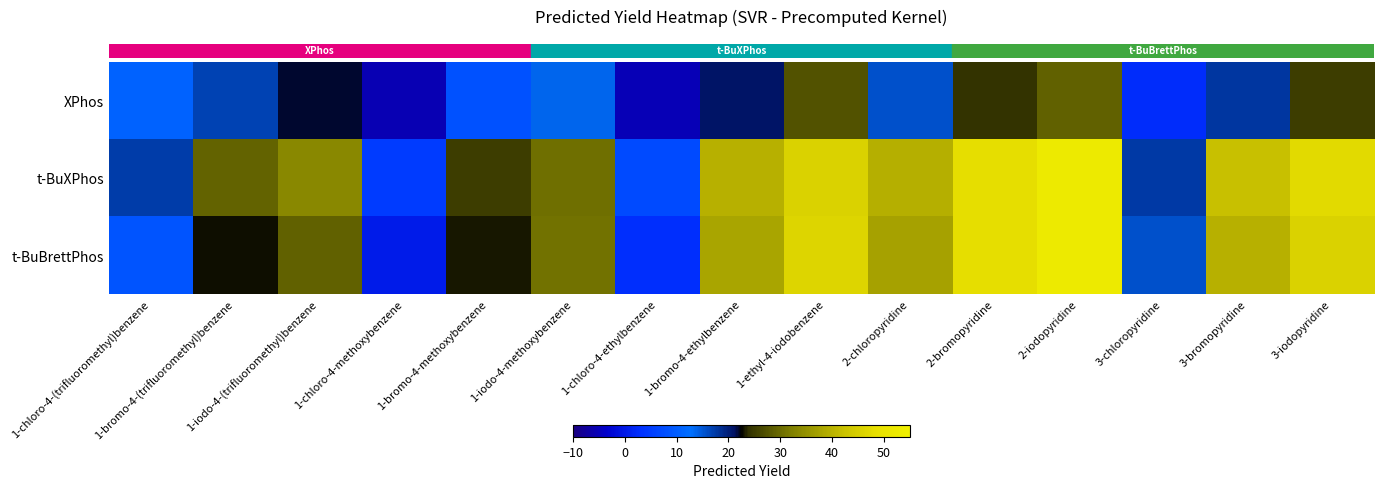

What is the spread (max minus min) of values at 2-bromopyridine?

23.9